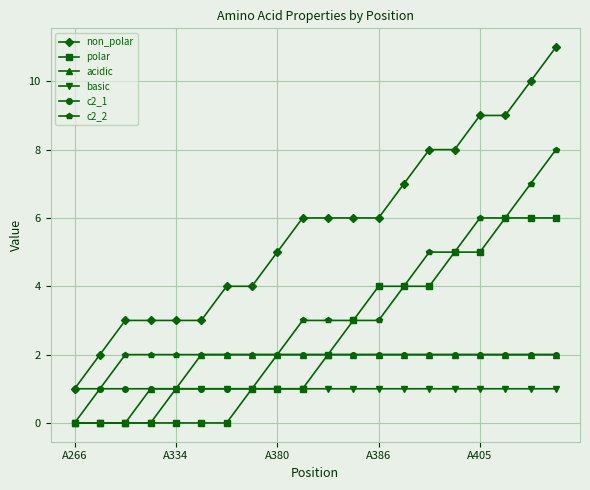

What is the greatest value displayed?

11